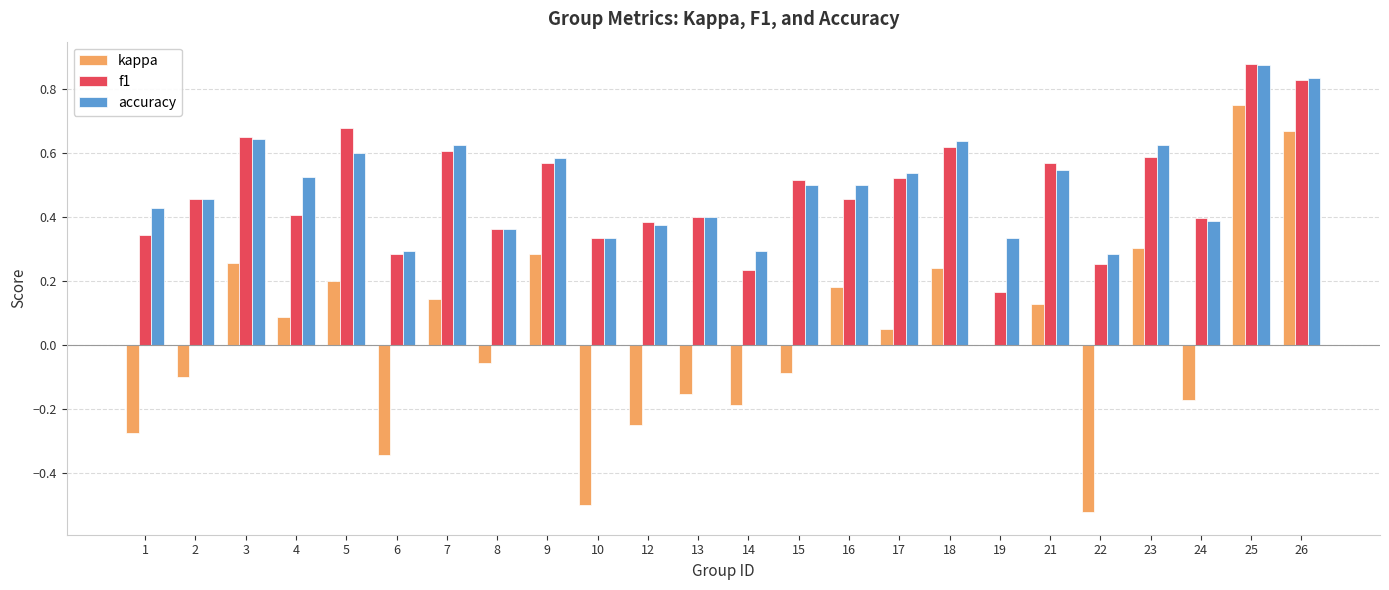

Between 10 and 17, which series saw the biggest shift?

kappa